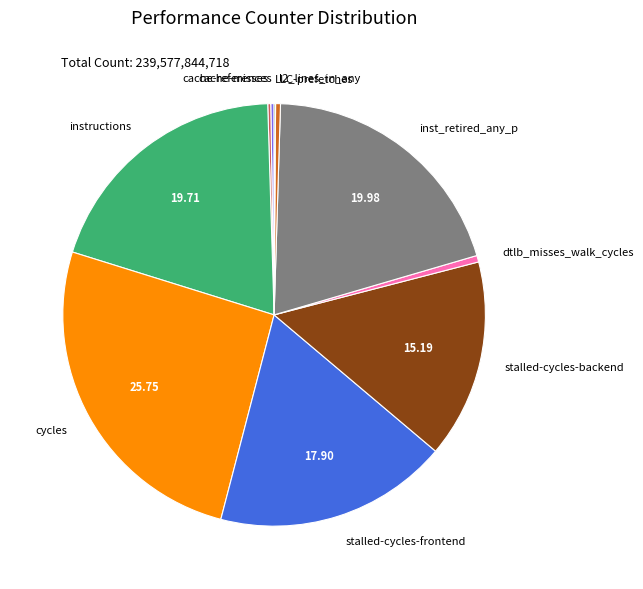

Does l2_lines_in_any account for over 50% of the chart?

No